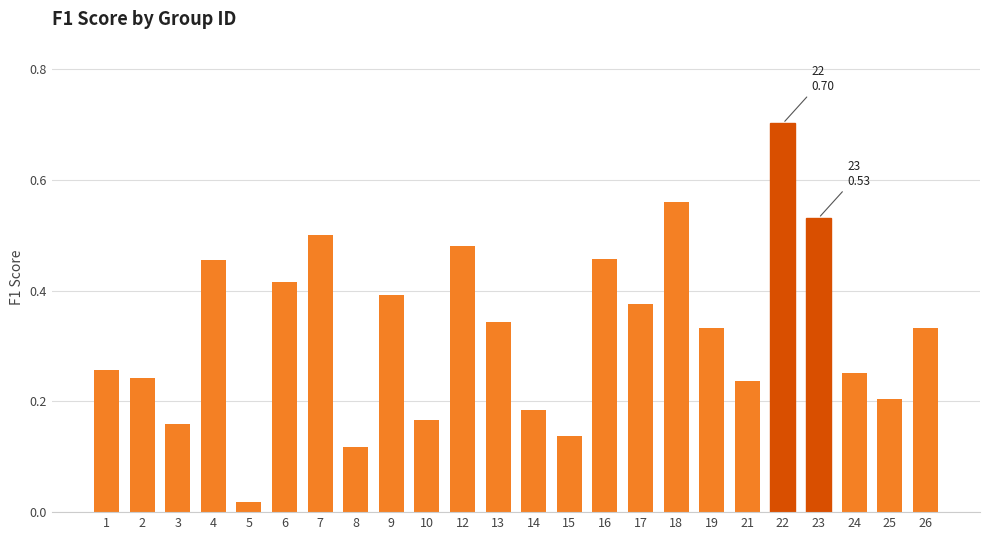

The chart shows a value of 0.5 at 17. True or false?

False